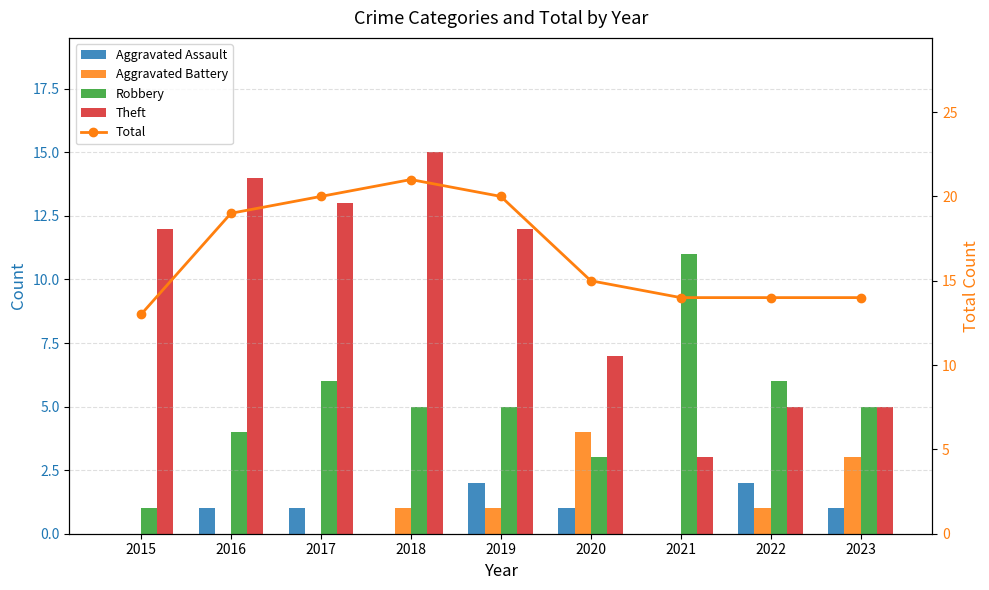

Count the number of categories in the chart.

9